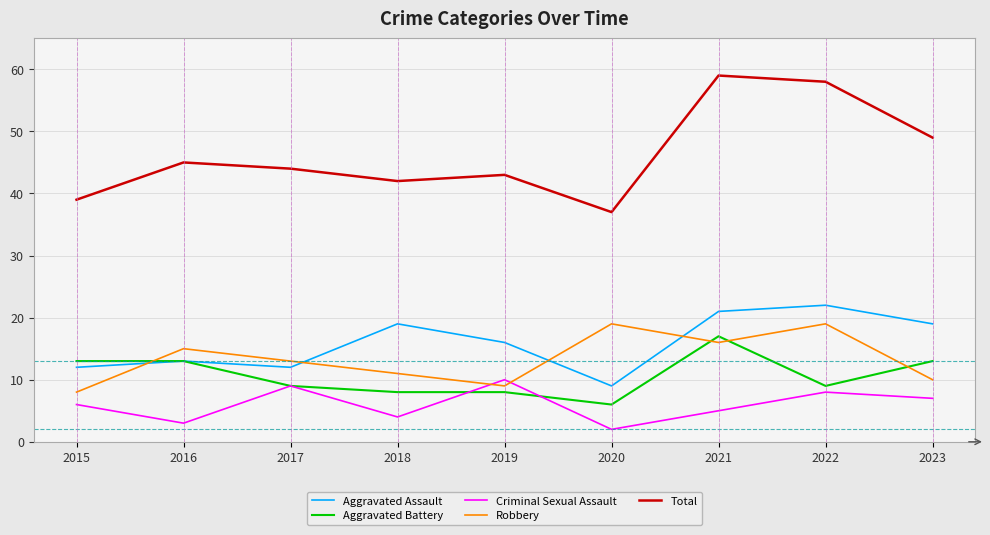

Which series has the largest range (max minus min)?

Total